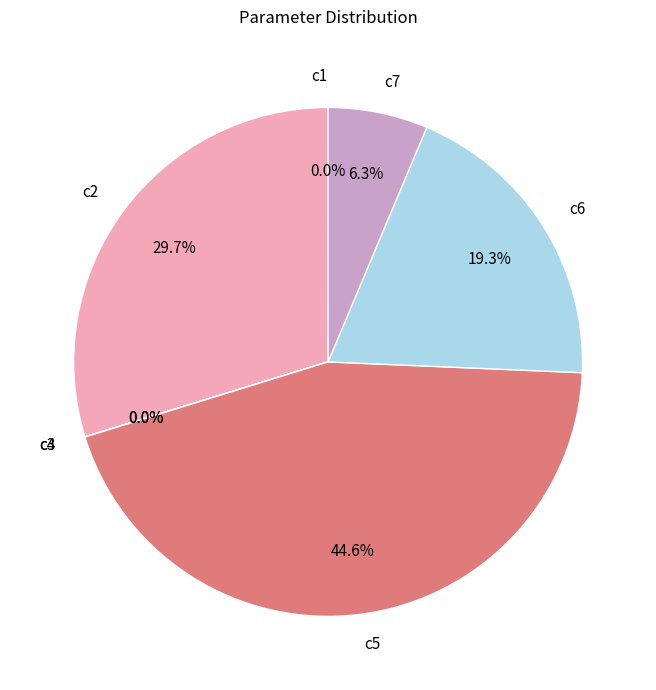

Between c7 and c5, which is larger?

c5